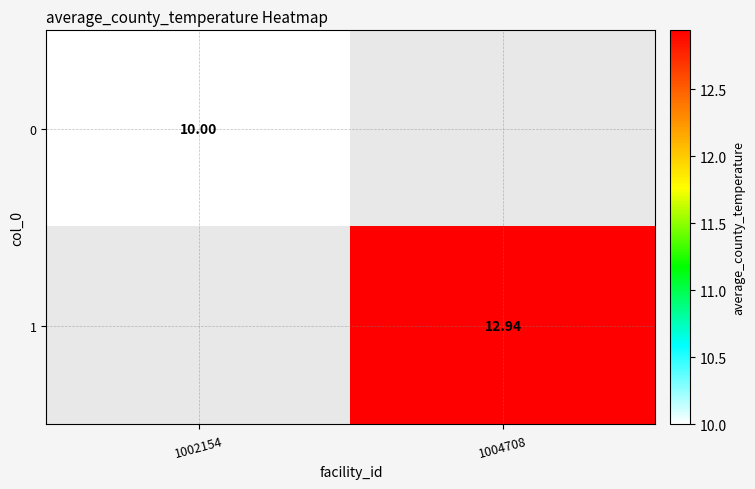

The value of 0 at 1002154 is 10.0. True or false?

True